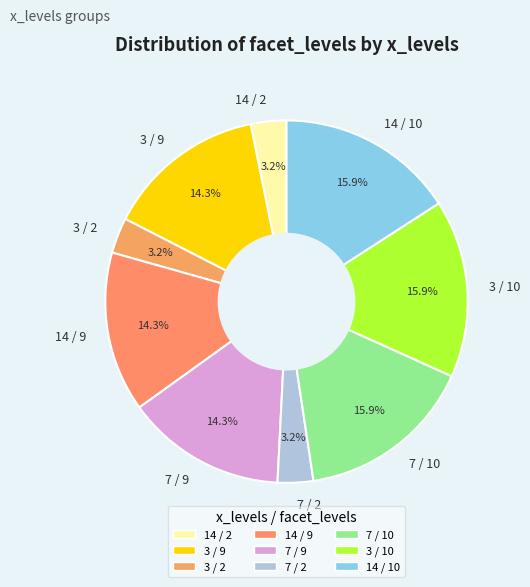

What portion of the pie excludes 14 / 10?

84.1%